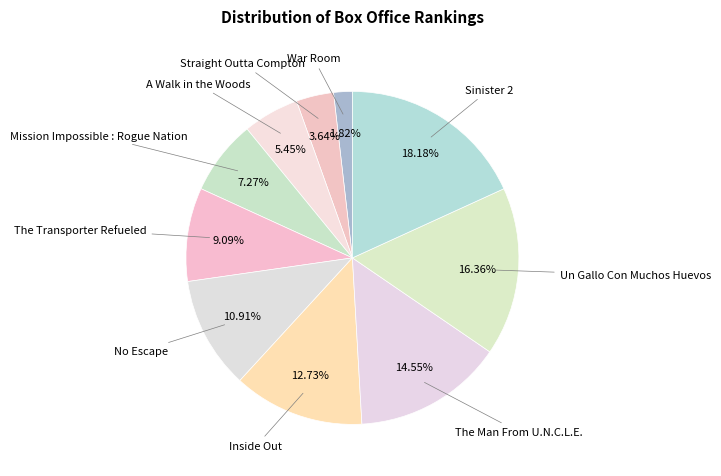

What portion of the pie excludes The Transporter Refueled?

90.9%